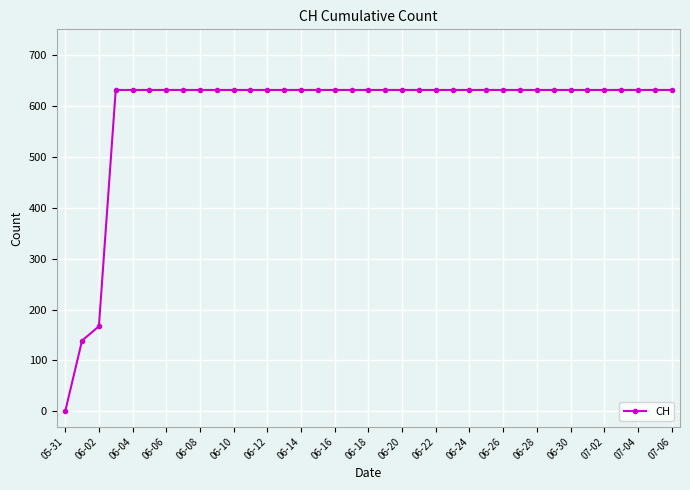

What is the maximum value shown in the chart?

631